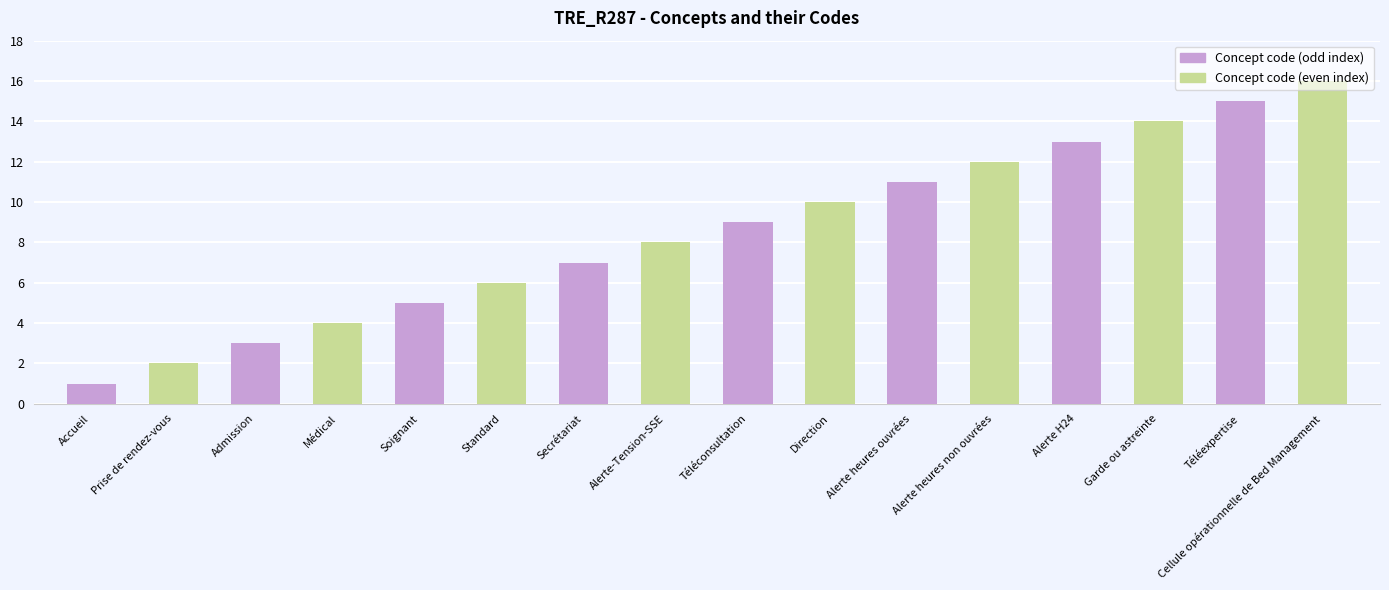

The chart shows a value of 8 at Alerte-Tension-SSE. True or false?

True